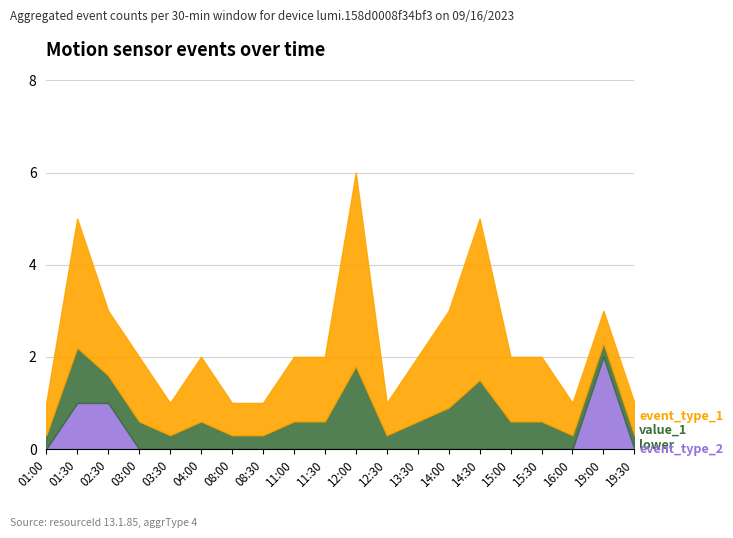

What is the total value across all series at 19:00?

3.0